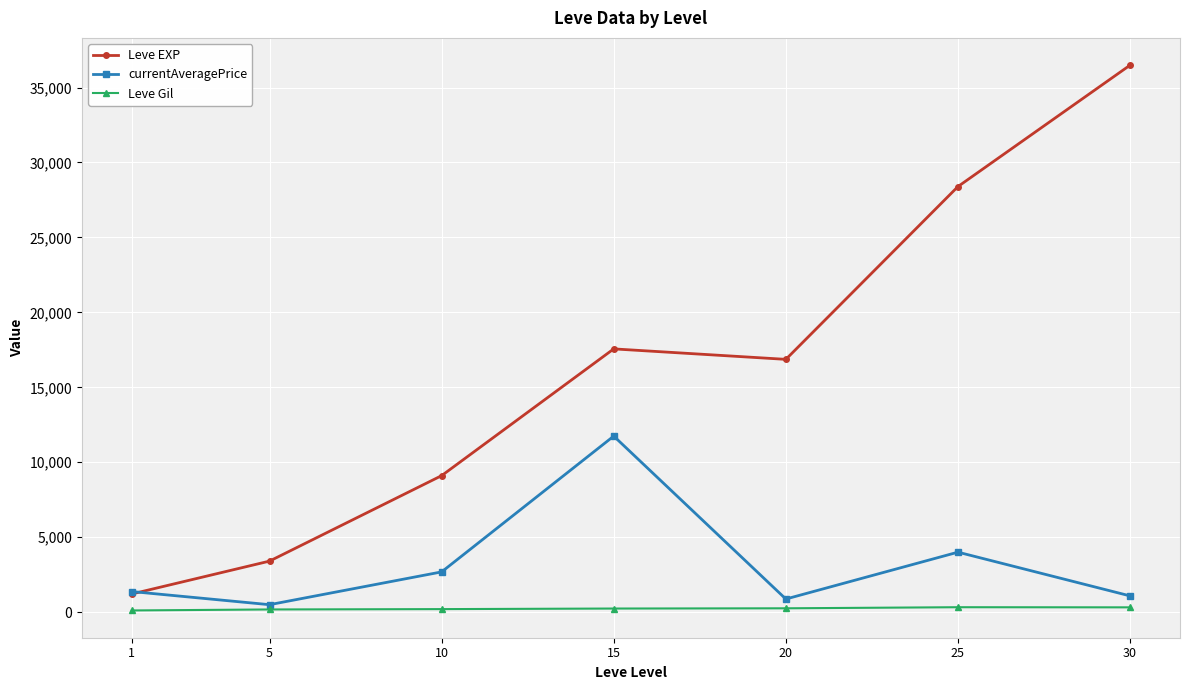

Count the number of data series in this chart.

3